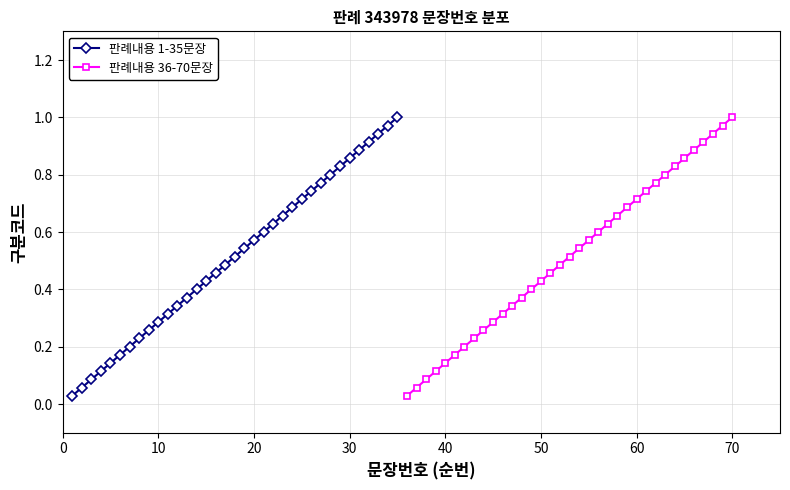

Read the 판례내용 1-35문장 value at 30.

0.9